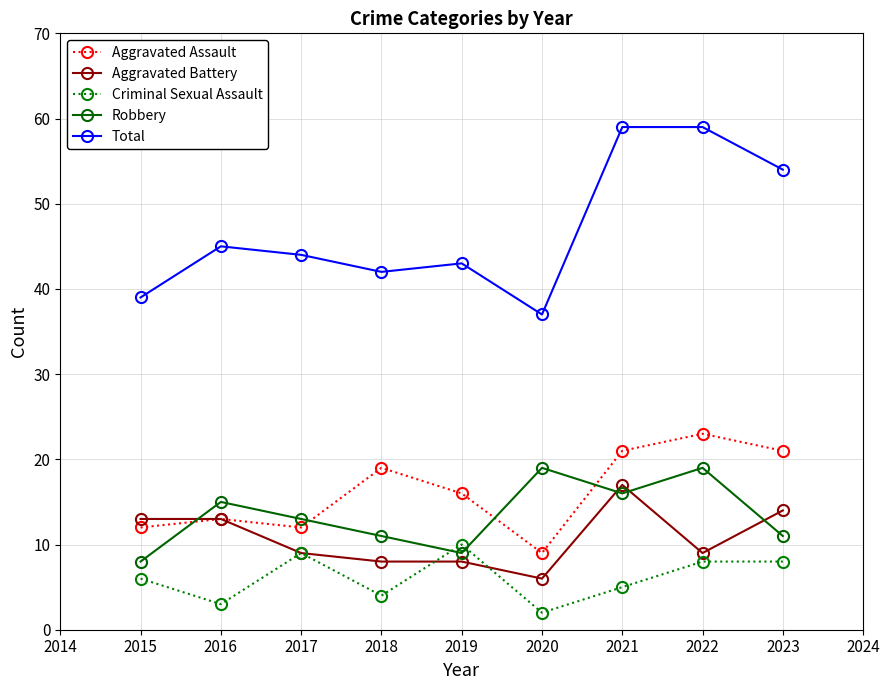

True or false: Total has more than 1 interior local peaks.

True